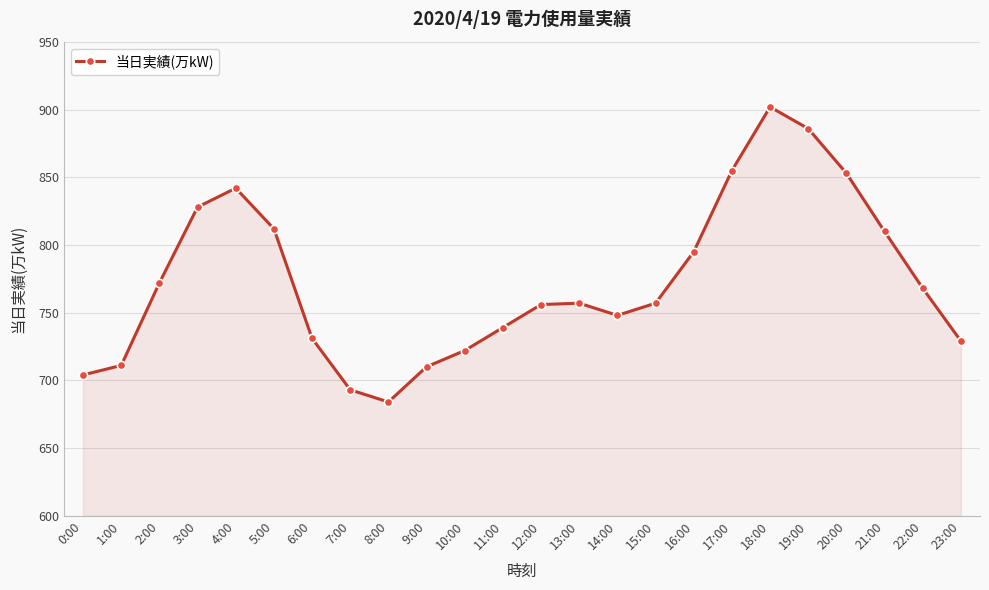

What is the difference between the values at 13:00 and 20:00?

96